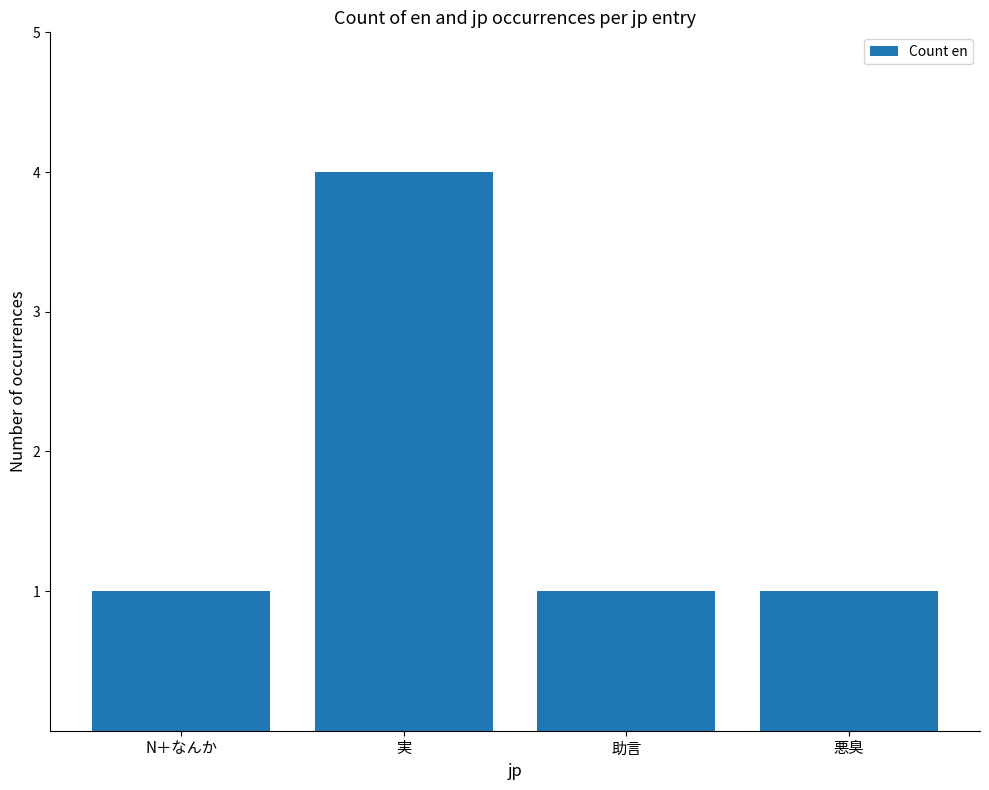

The value at 実 is 1. True or false?

False